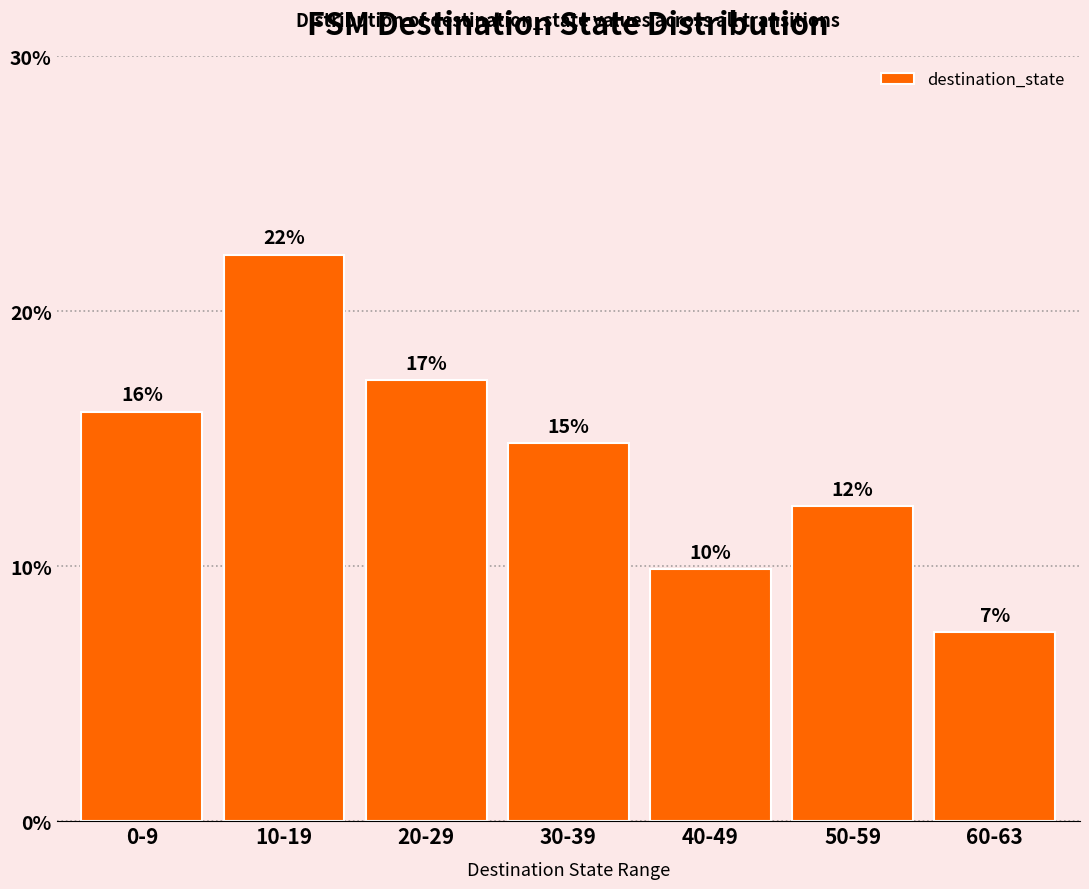

Reading left to right, extract all data points from this chart.

16.0	22.2	17.3	14.8	9.9	12.3	7.4